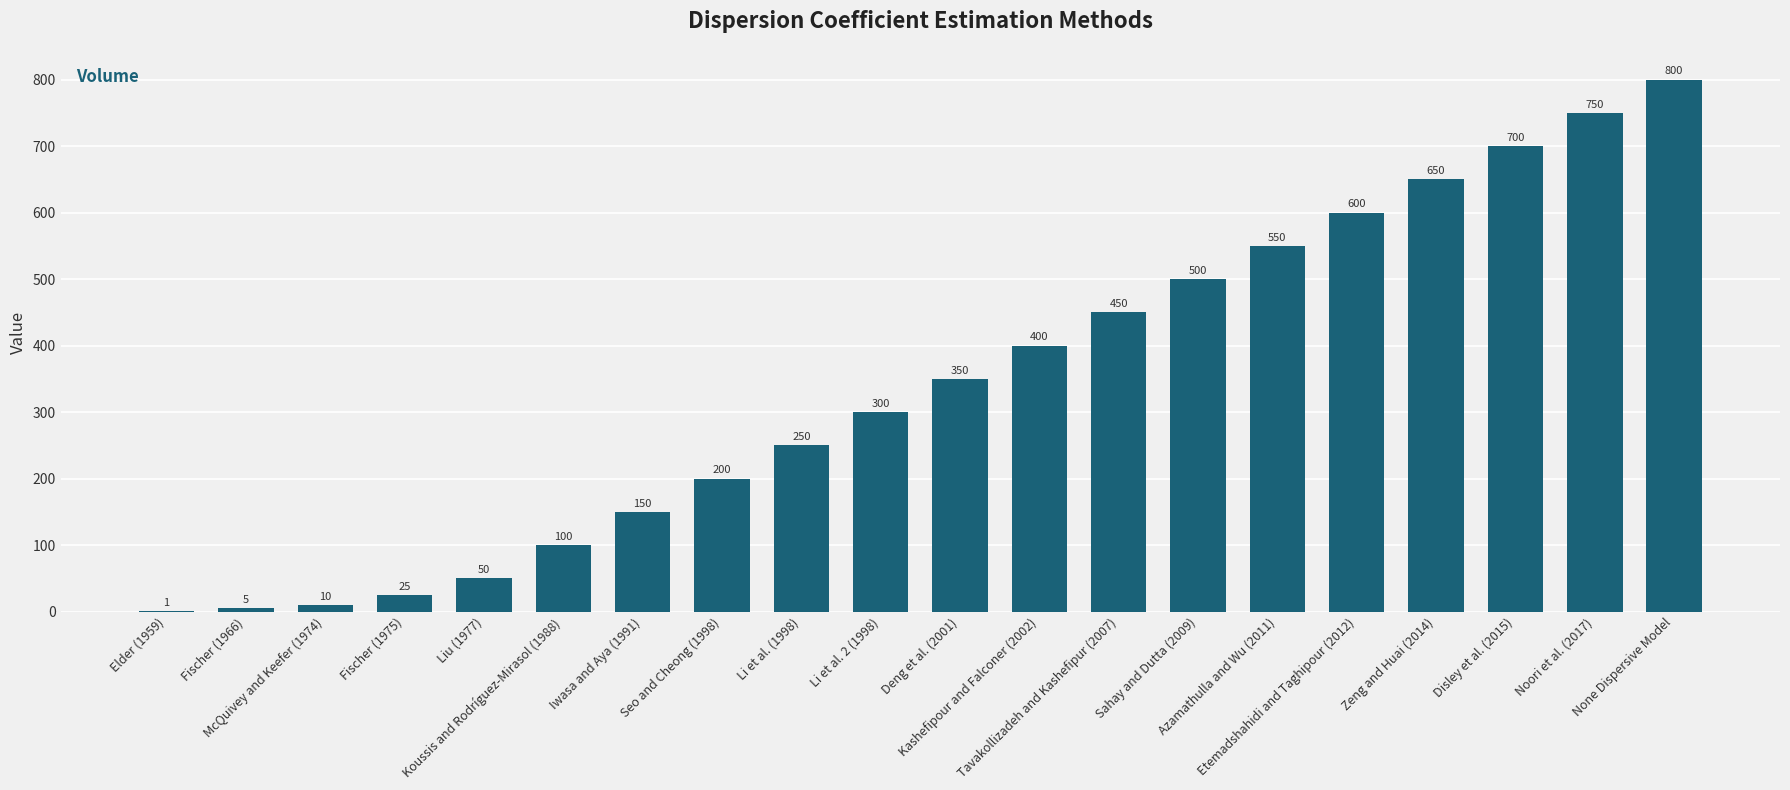

The value at Etemadshahidi and Taghipour (2012) is 957. True or false?

False